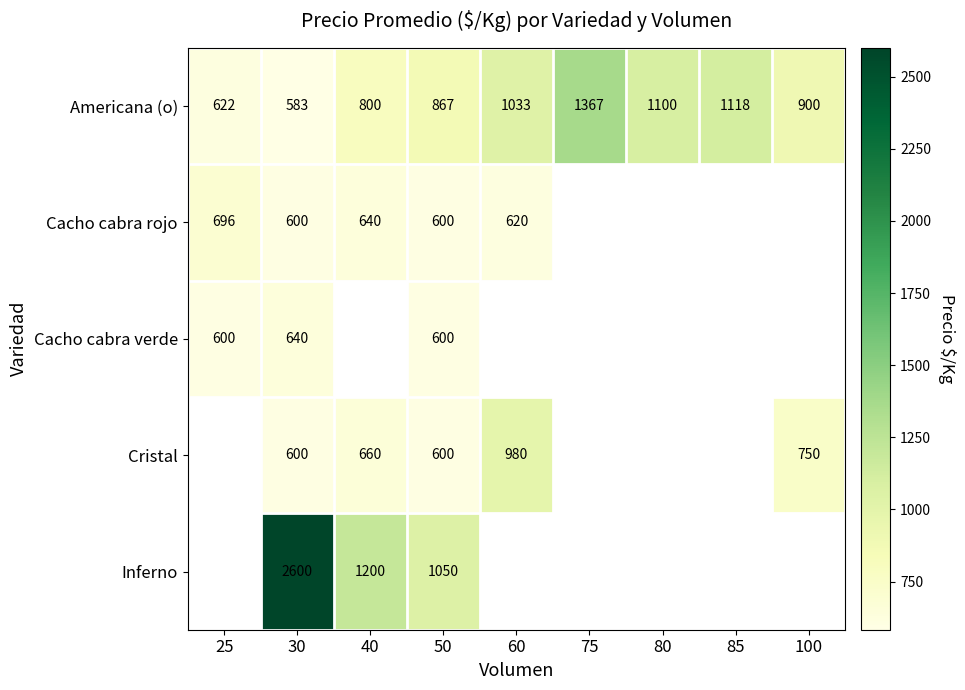

Rank the categories by Americana (o) value from highest to lowest.

75, 85, 80, 60, 100, 50, 40, 25, 30